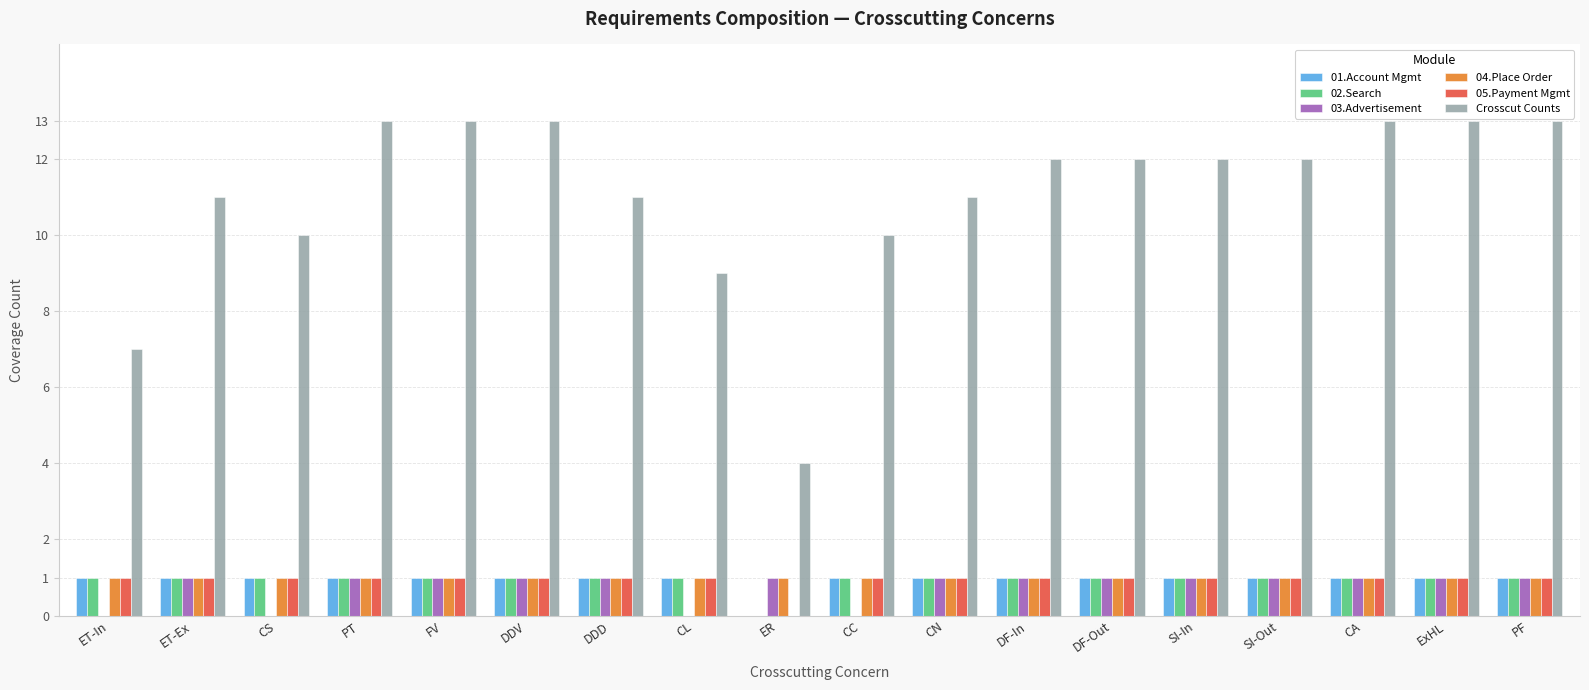

Count the 03.Advertisement values in the range 1 to 2.

14